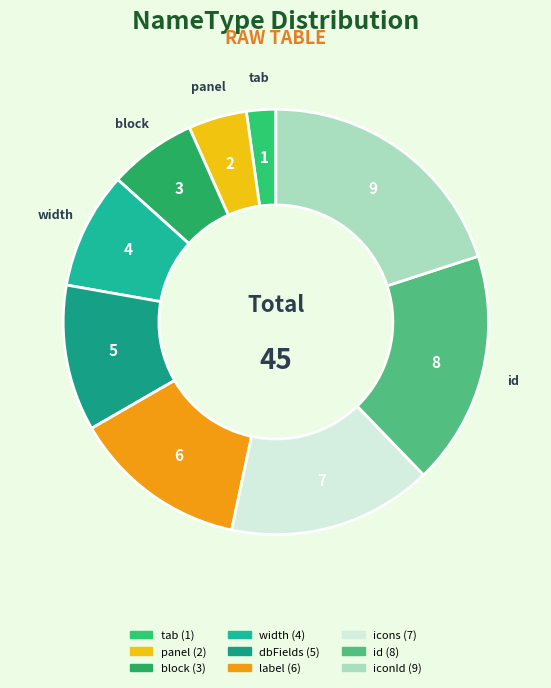

True or false: block accounts for 7% of the total.

True